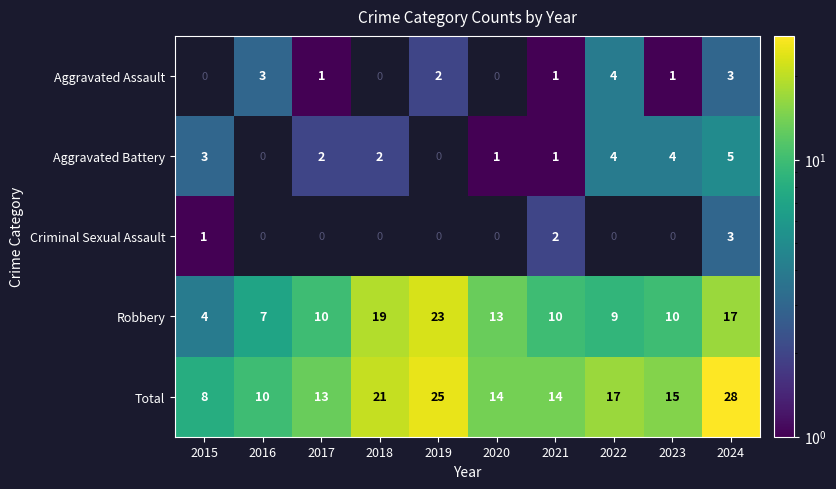

Is the value of Aggravated Assault at 2023 greater than the value of Robbery at 2023?

No